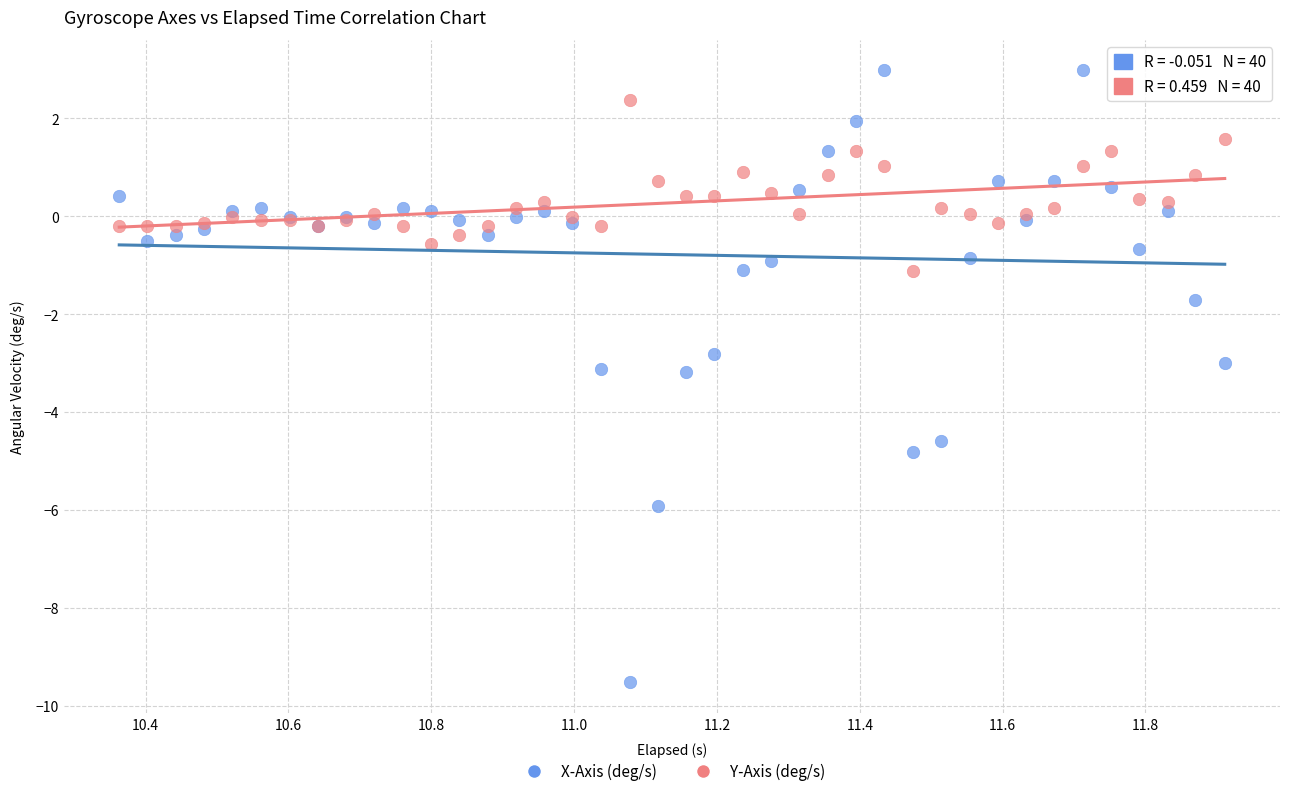

Which series has the largest Y range (max minus min)?

X-Axis (deg/s)